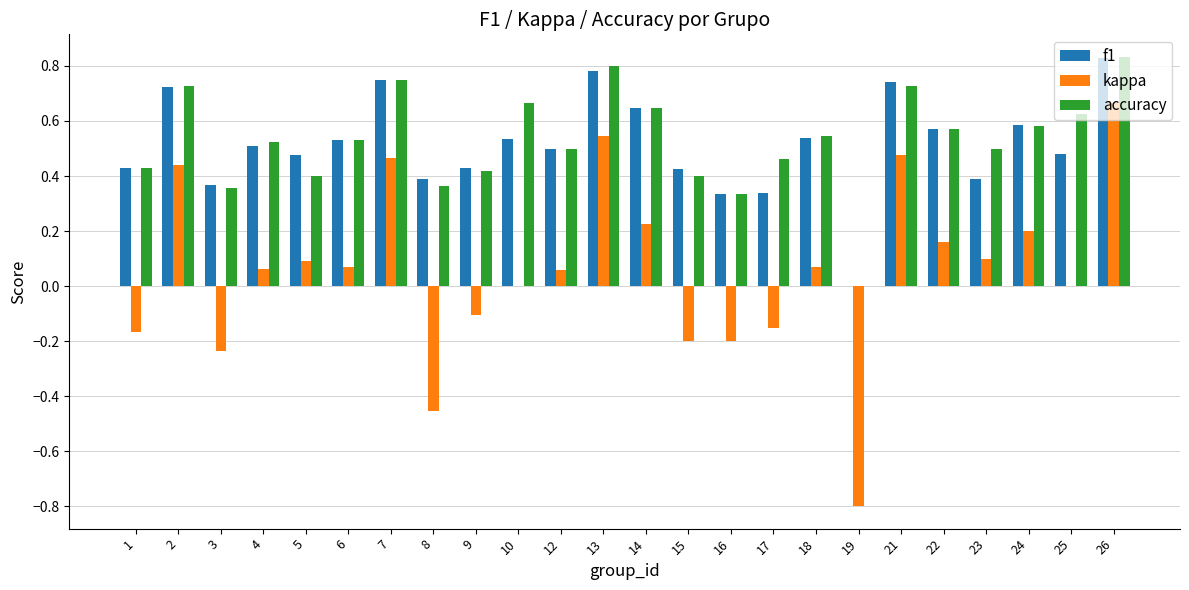

How many distinct data groups are displayed?

3